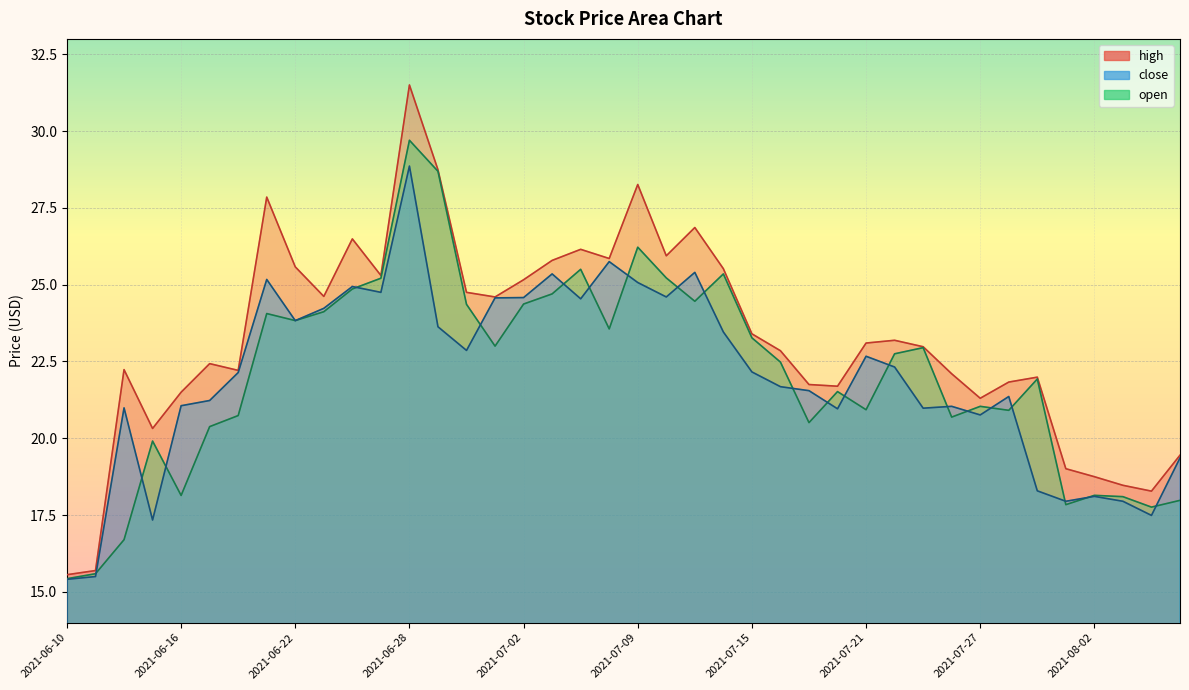

Reading left to right, what are all the values shown in this chart?

high: 2021-06-10=15.6	2021-06-11=15.7	2021-06-14=22.2	2021-06-15=20.3	2021-06-16=21.5	2021-06-17=22.4	2021-06-18=22.2	2021-06-21=27.9	2021-06-22=25.6	2021-06-23=24.6	2021-06-24=26.5	2021-06-25=25.3	2021-06-28=31.5	2021-06-29=28.7	2021-06-30=24.8	2021-07-01=24.6	2021-07-02=25.2	2021-07-06=25.8	2021-07-07=26.1	2021-07-08=25.9	2021-07-09=28.3	2021-07-12=25.9	2021-07-13=26.9	2021-07-14=25.5	2021-07-15=23.4	2021-07-16=22.9	2021-07-19=21.8	2021-07-20=21.7	2021-07-21=23.1	2021-07-22=23.2	2021-07-23=23.0	2021-07-26=22.1	2021-07-27=21.3	2021-07-28=21.8	2021-07-29=22.0	2021-07-30=19.0	2021-08-02=18.8	2021-08-03=18.5	2021-08-04=18.3	2021-08-05=19.4
close: 2021-06-10=15.4	2021-06-11=15.5	2021-06-14=21.0	2021-06-15=17.3	2021-06-16=21.1	2021-06-17=21.2	2021-06-18=22.1	2021-06-21=25.2	2021-06-22=23.8	2021-06-23=24.2	2021-06-24=24.9	2021-06-25=24.8	2021-06-28=28.9	2021-06-29=23.6	2021-06-30=22.9	2021-07-01=24.6	2021-07-02=24.6	2021-07-06=25.4	2021-07-07=24.5	2021-07-08=25.8	2021-07-09=25.1	2021-07-12=24.6	2021-07-13=25.4	2021-07-14=23.5	2021-07-15=22.2	2021-07-16=21.7	2021-07-19=21.6	2021-07-20=21.0	2021-07-21=22.7	2021-07-22=22.3	2021-07-23=21.0	2021-07-26=21.0	2021-07-27=20.8	2021-07-28=21.4	2021-07-29=18.3	2021-07-30=17.9	2021-08-02=18.1	2021-08-03=17.9	2021-08-04=17.5	2021-08-05=19.4
open: 2021-06-10=15.4	2021-06-11=15.6	2021-06-14=16.7	2021-06-15=19.9	2021-06-16=18.1	2021-06-17=20.4	2021-06-18=20.7	2021-06-21=24.1	2021-06-22=23.8	2021-06-23=24.1	2021-06-24=24.9	2021-06-25=25.2	2021-06-28=29.7	2021-06-29=28.7	2021-06-30=24.4	2021-07-01=23.0	2021-07-02=24.4	2021-07-06=24.7	2021-07-07=25.5	2021-07-08=23.6	2021-07-09=26.2	2021-07-12=25.2	2021-07-13=24.5	2021-07-14=25.4	2021-07-15=23.3	2021-07-16=22.5	2021-07-19=20.5	2021-07-20=21.5	2021-07-21=20.9	2021-07-22=22.8	2021-07-23=22.9	2021-07-26=20.7	2021-07-27=21.0	2021-07-28=20.9	2021-07-29=21.9	2021-07-30=17.8	2021-08-02=18.1	2021-08-03=18.1	2021-08-04=17.8	2021-08-05=18.0